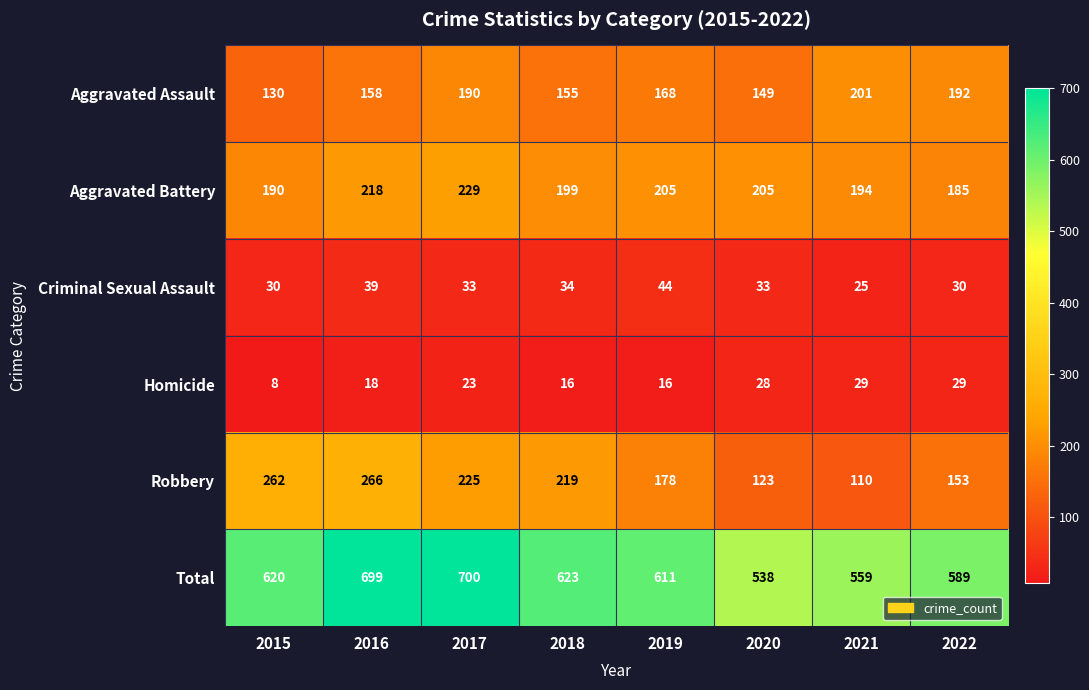

What is the sum of all Robbery values?

1536